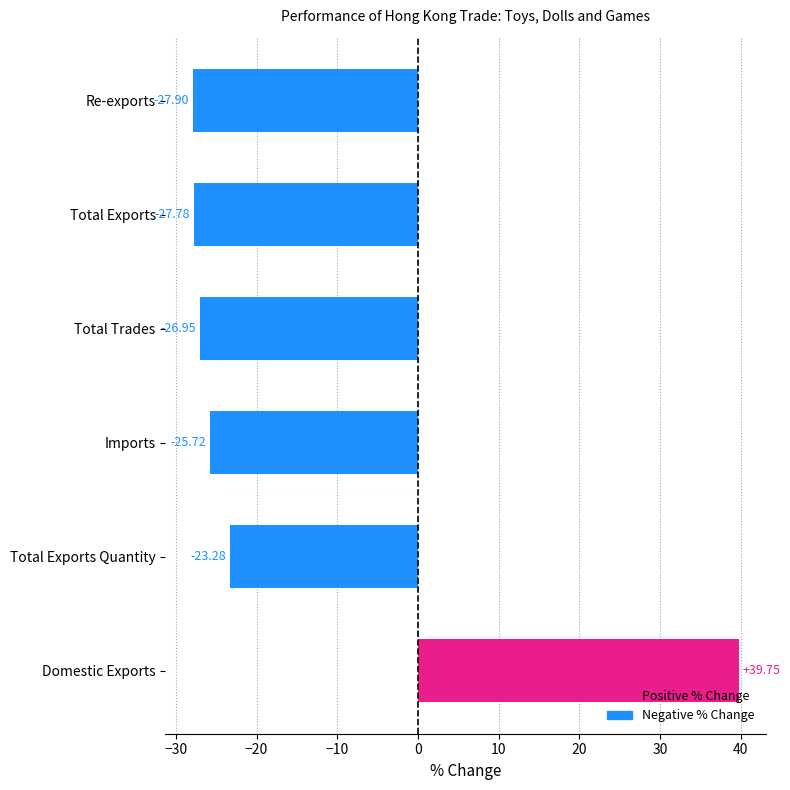

What is the difference between the maximum and minimum values?

67.6